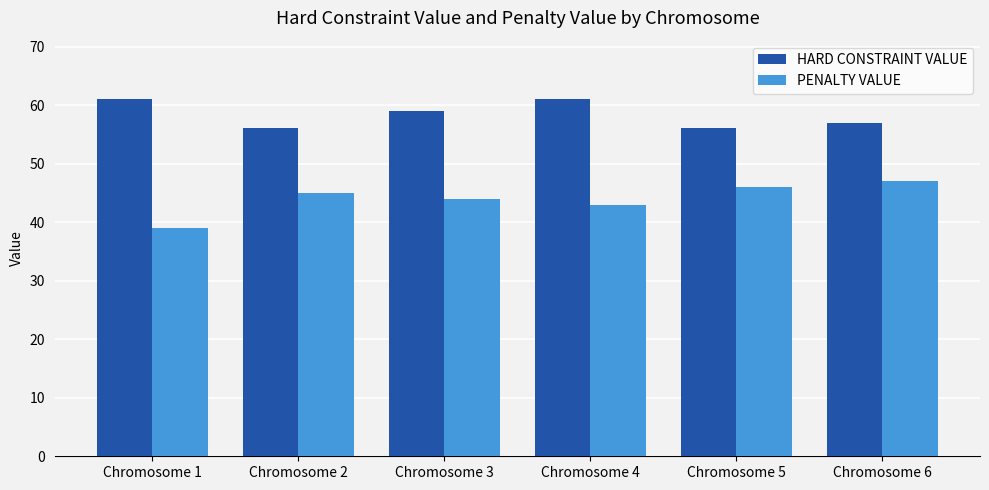

Which label corresponds to the smallest value in the chart?

Chromosome 1